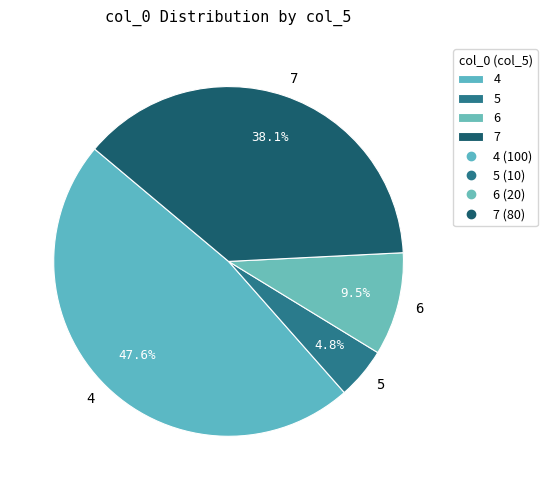

Between 6 and 5, which is larger?

6